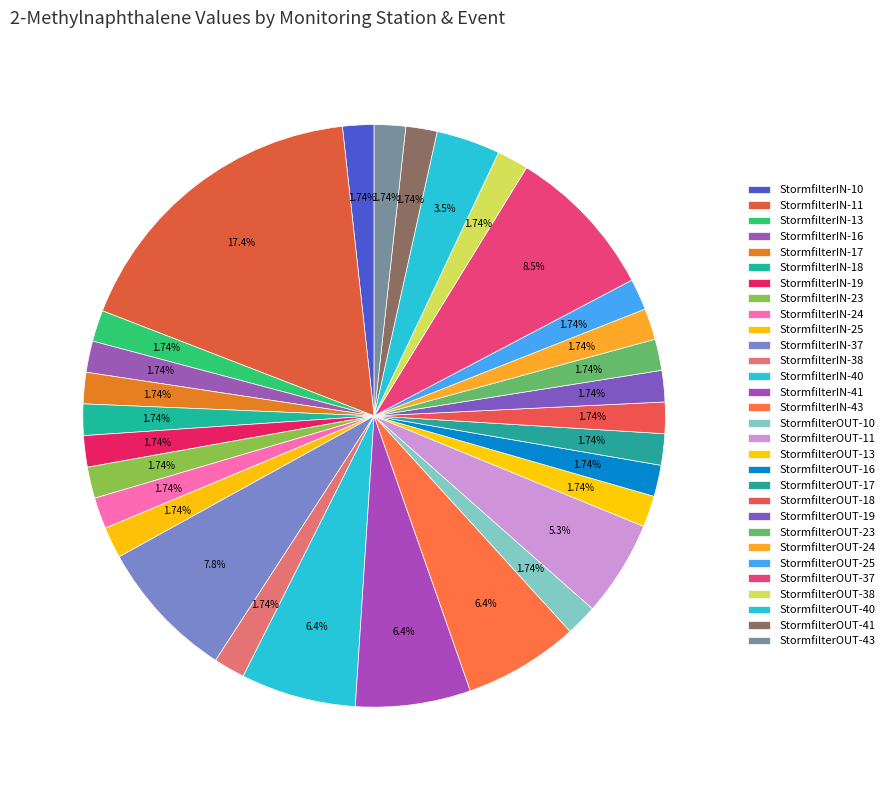

Is there any slice that represents more than half of the pie?

No